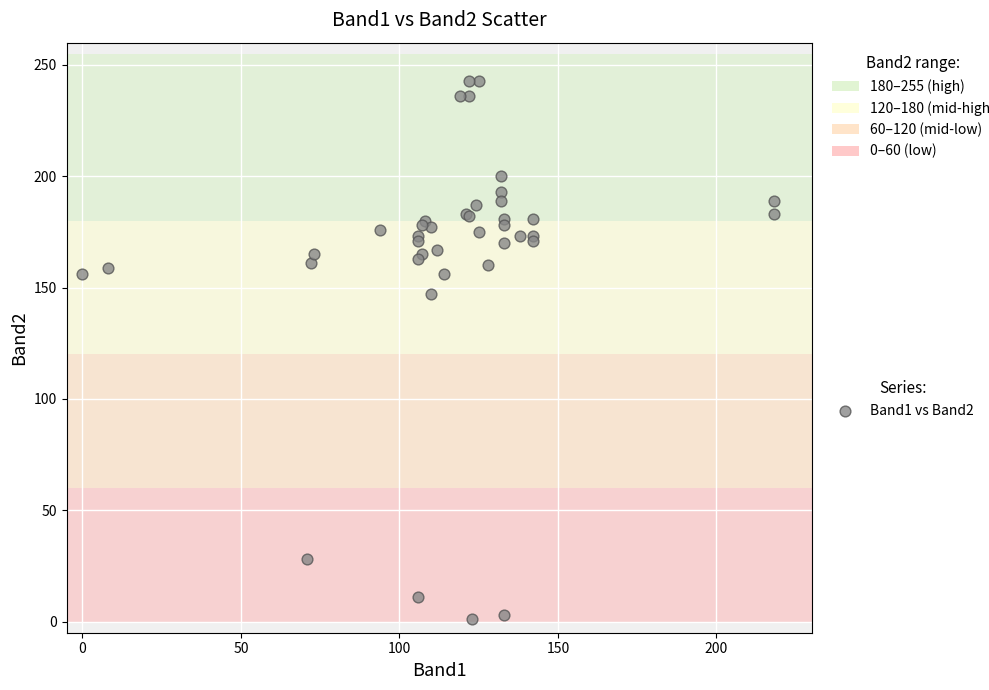

What Y value in the scatter plot is closest to 122?

147